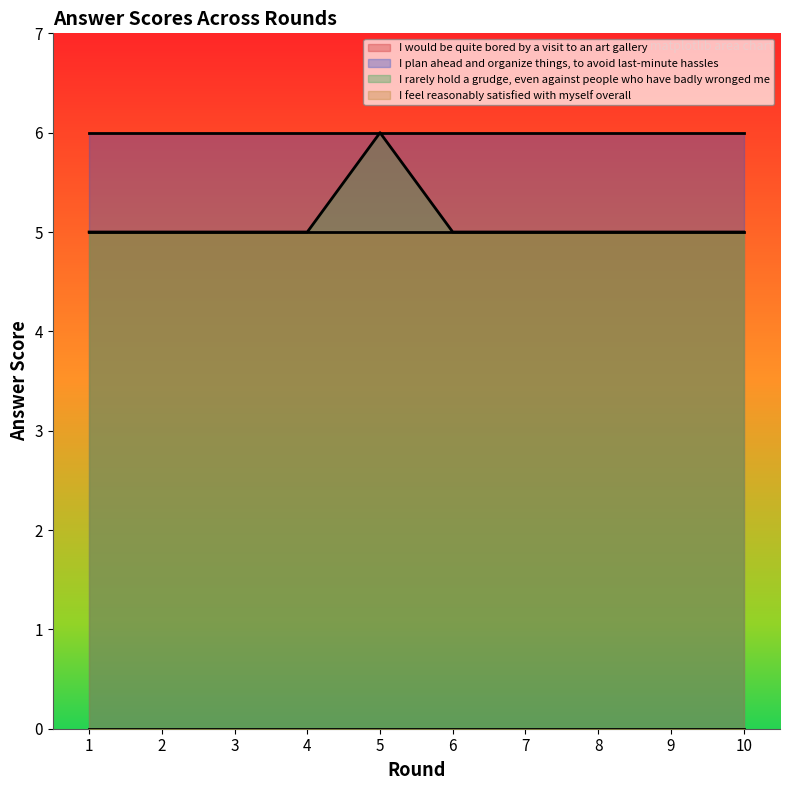

Does the chart have visible grid lines?

No